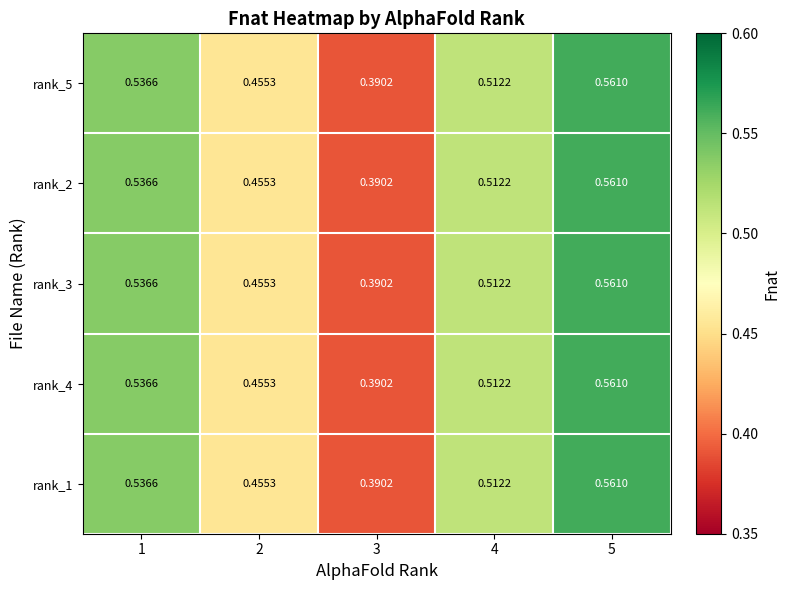

Is the value of rank_4 at 5 greater than the value of rank_1 at 1?

Yes